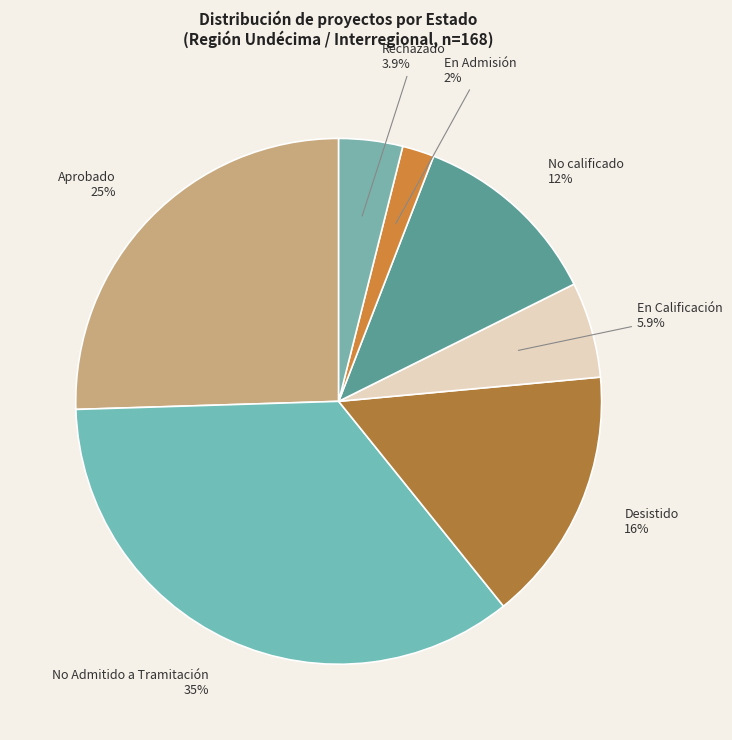

Rank the categories by value from lowest to highest.

En Admisión, Rechazado, En Calificación, No calificado, Desistido, Aprobado, No Admitido a Tramitación